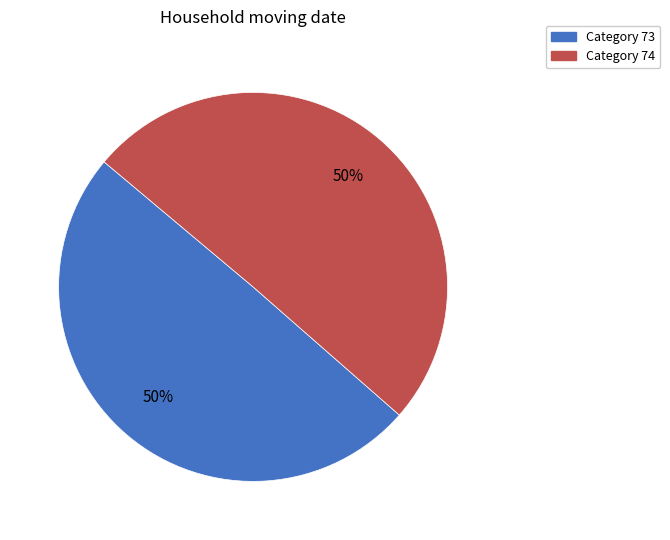

To the nearest percent, what is the average slice percentage?

50%